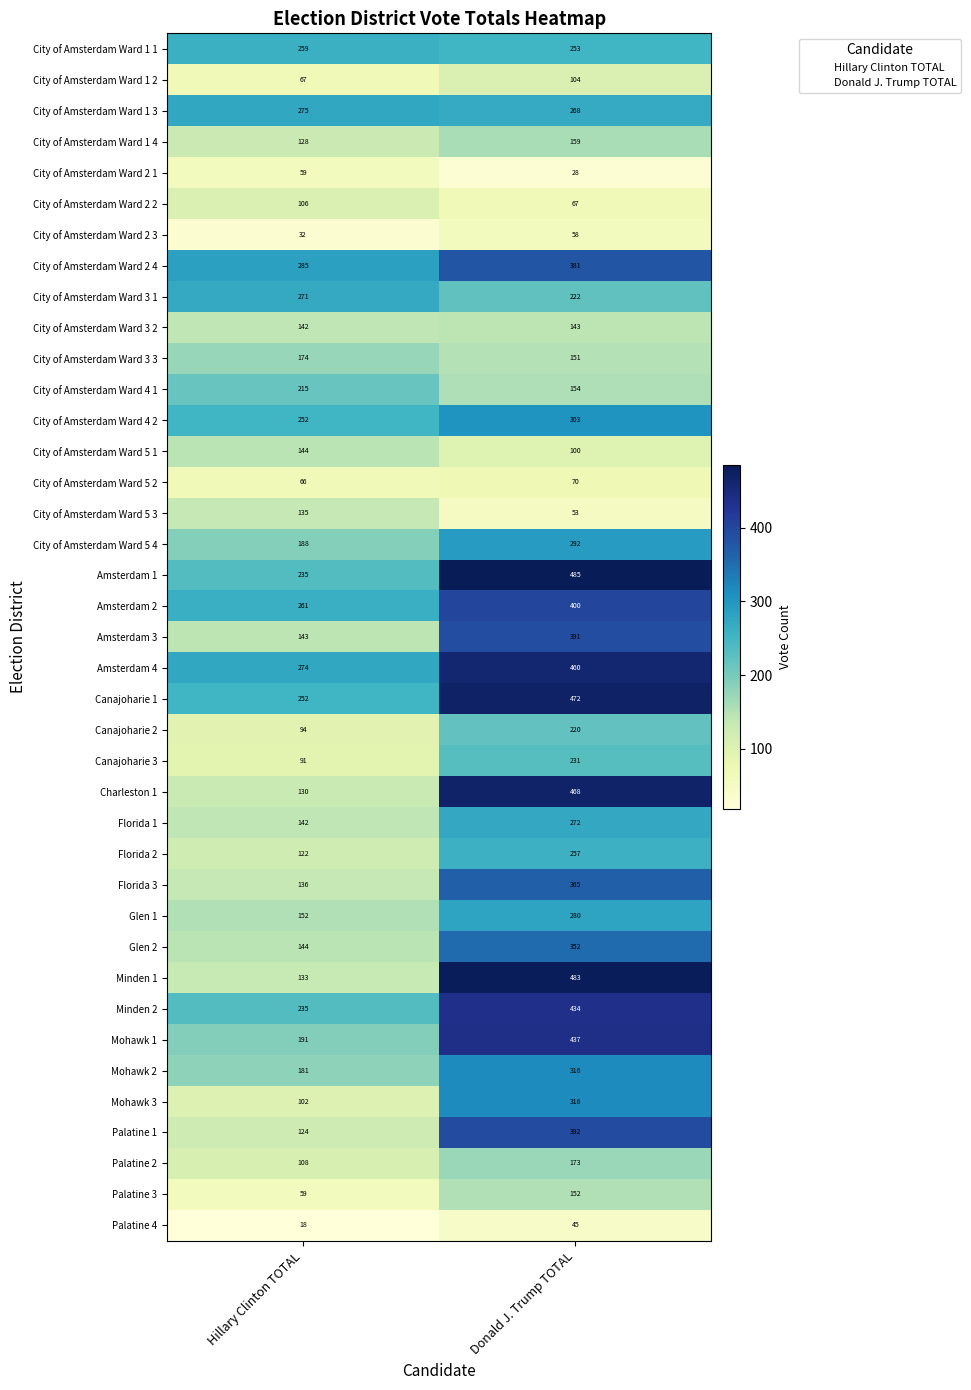

What is the sum of the Florida 1 values at Donald J. Trump TOTAL and Hillary Clinton TOTAL?

414